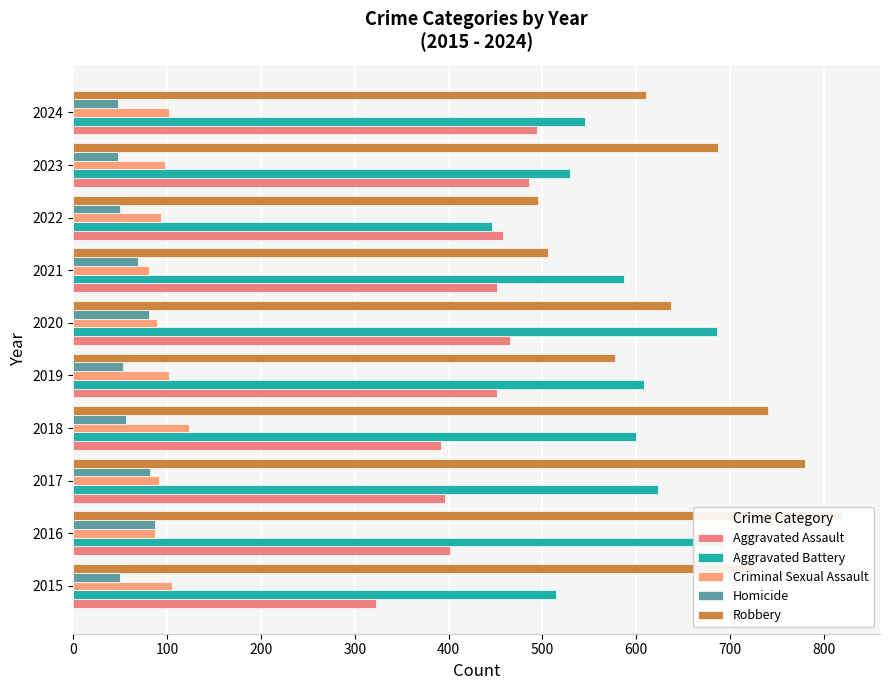

What are all the series names shown in the legend?

Aggravated Assault, Aggravated Battery, Criminal Sexual Assault, Homicide, Robbery